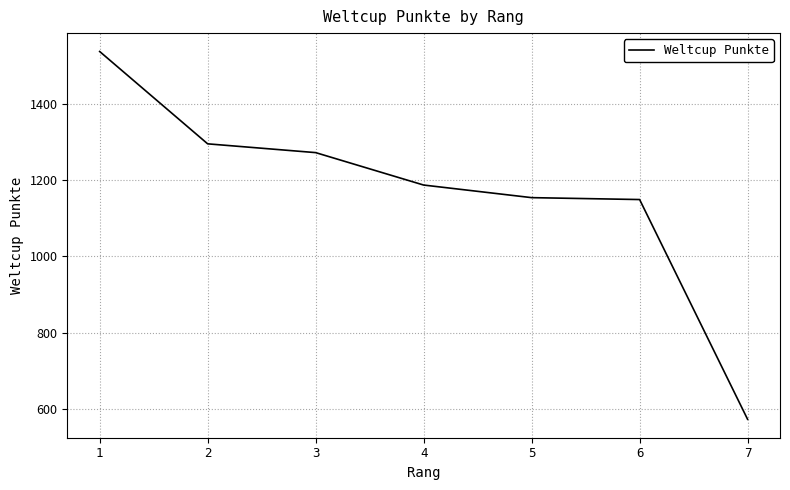

How many distinct data groups are displayed?

1